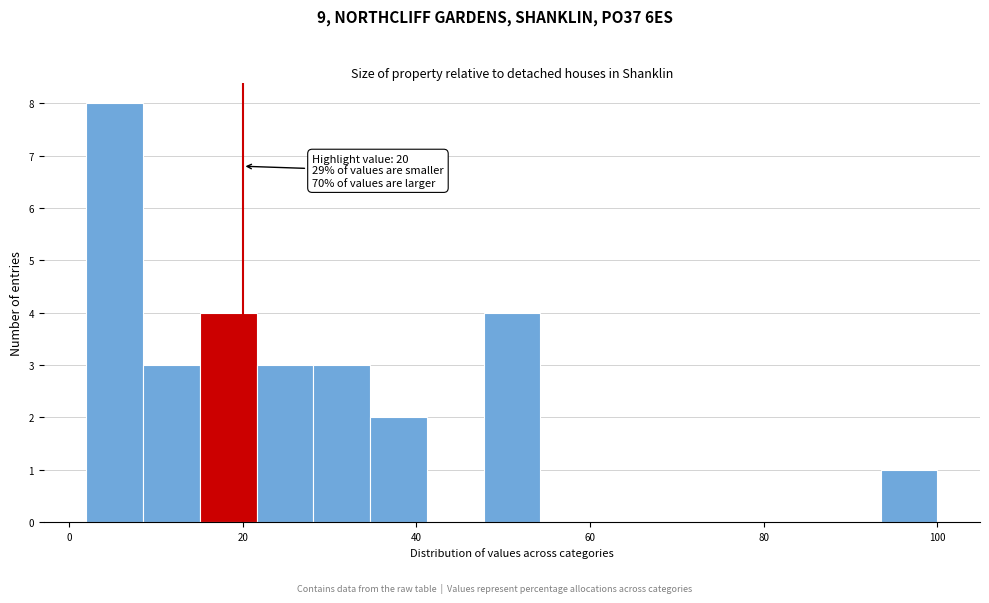

Read against the x-axis, roughly where is the centre of the tallest bar?

6